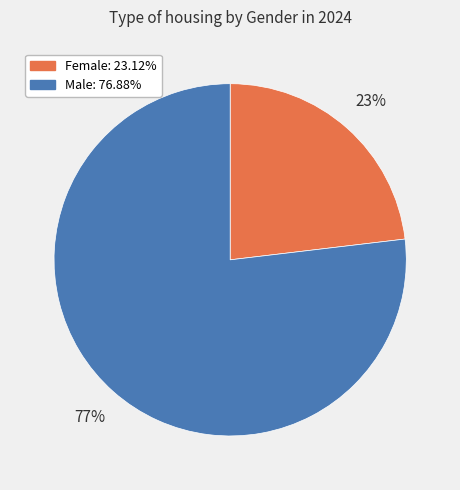

Is the sum of Male: 76.88% and Female: 23.12% greater than half?

Yes